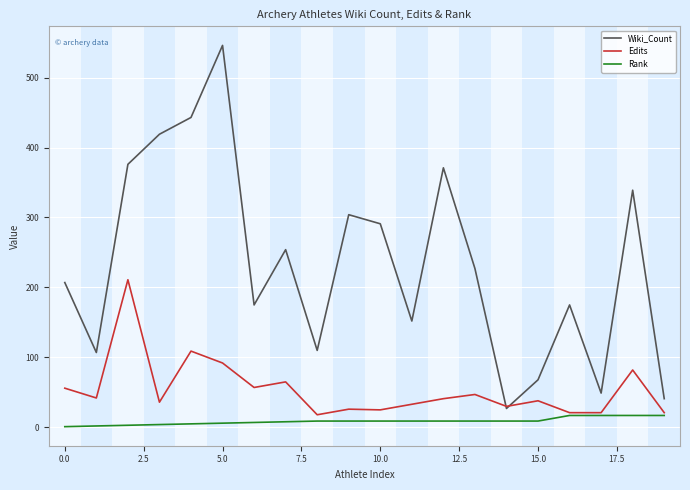

Is this an area chart (filled region under the line)?

No